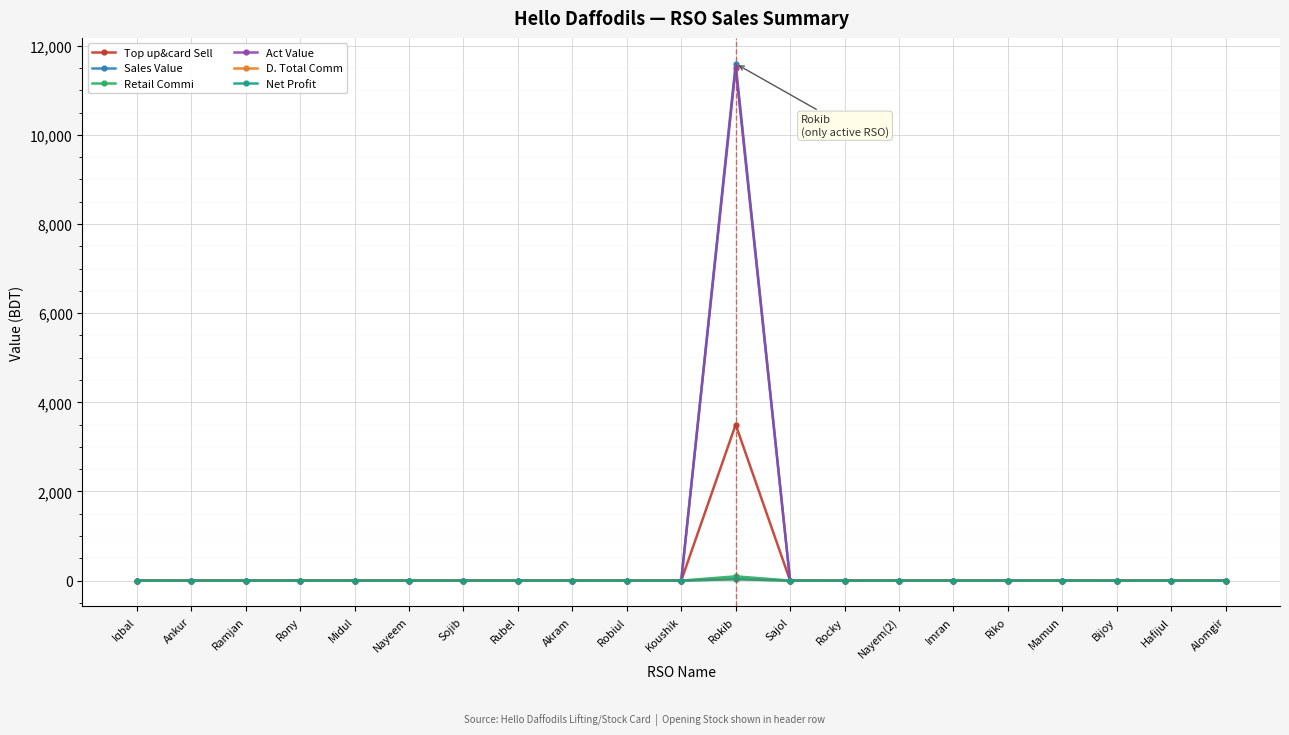

What is the difference between the maximum and second lowest values in the Top up&card Sell series?

3500.0